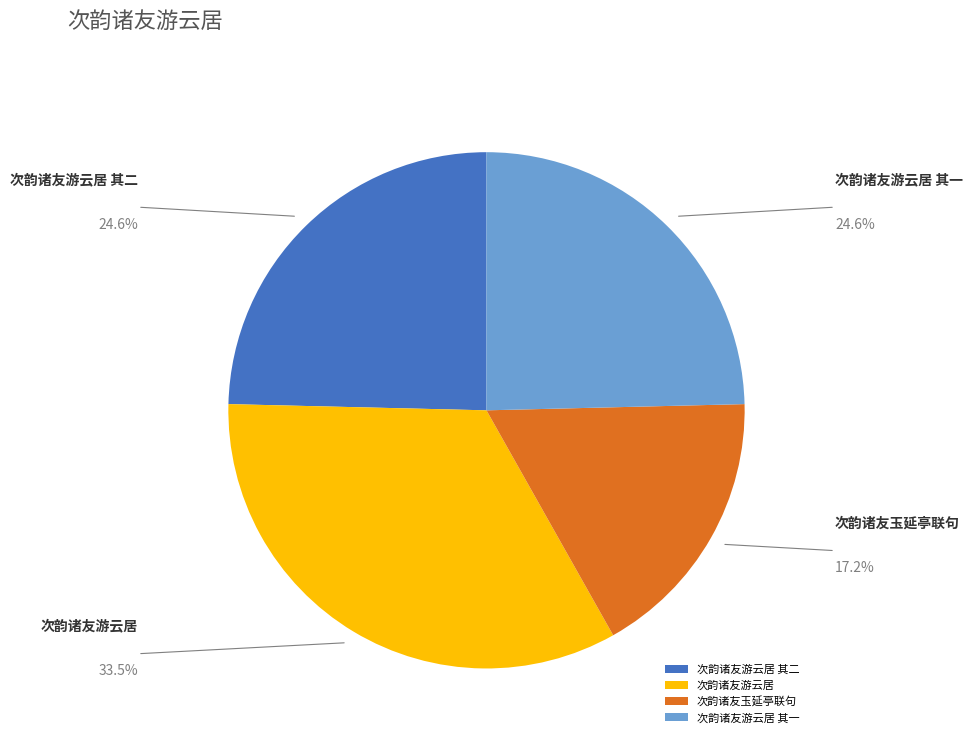

Does 次韵诸友玉延亭联句 represent more than half of the total?

No